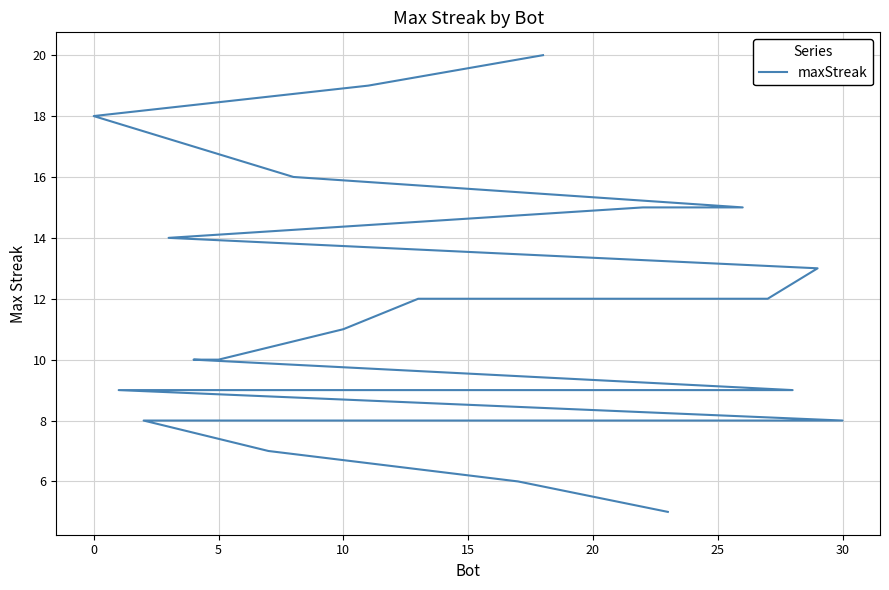

What is the smallest value displayed?

5